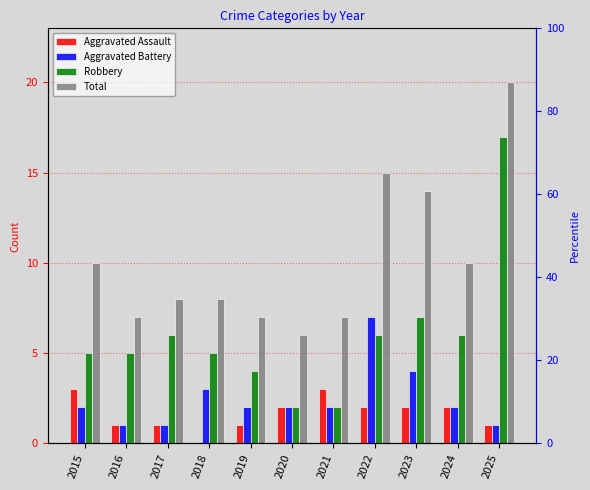

Reading right to left, what are all the values shown in this chart?

Aggravated Assault: 1	2	2	2	3	2	1	0	1	1	3
Aggravated Battery: 1	2	4	7	2	2	2	3	1	1	2
Robbery: 17	6	7	6	2	2	4	5	6	5	5
Total: 20	10	14	15	7	6	7	8	8	7	10